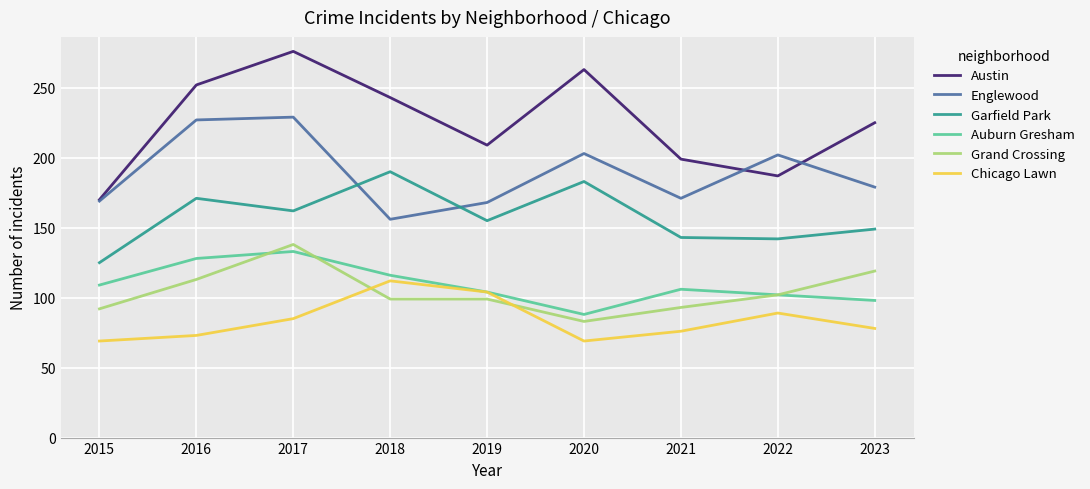

At how many categories does at least one series exceed 159?

9